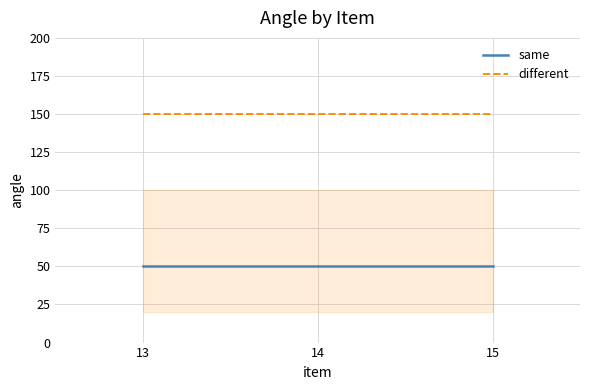

The value of different at 14 is 150. True or false?

True